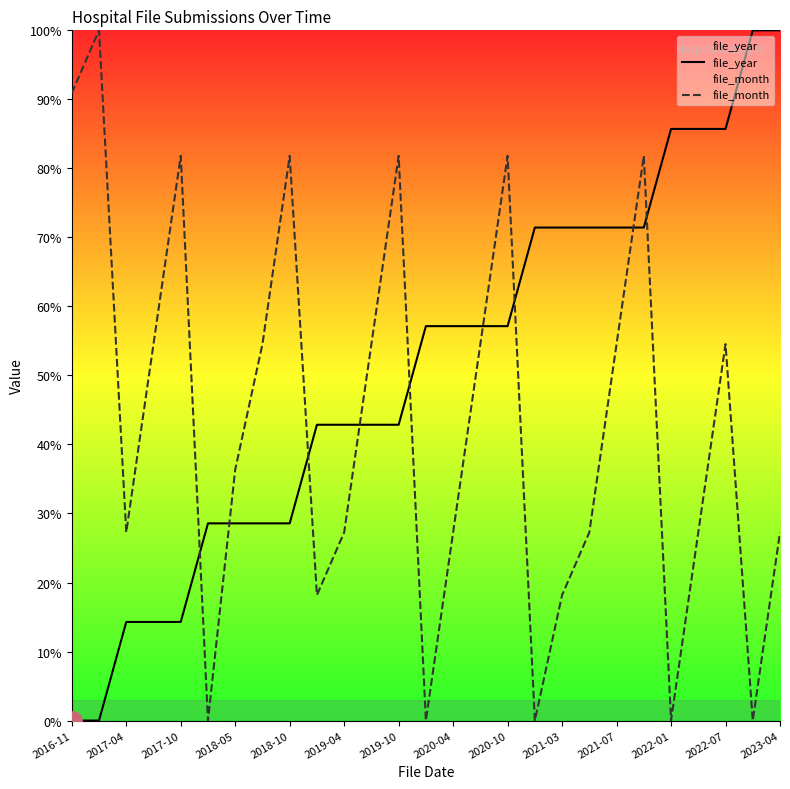

What is the maximum value shown in the chart?

100.0